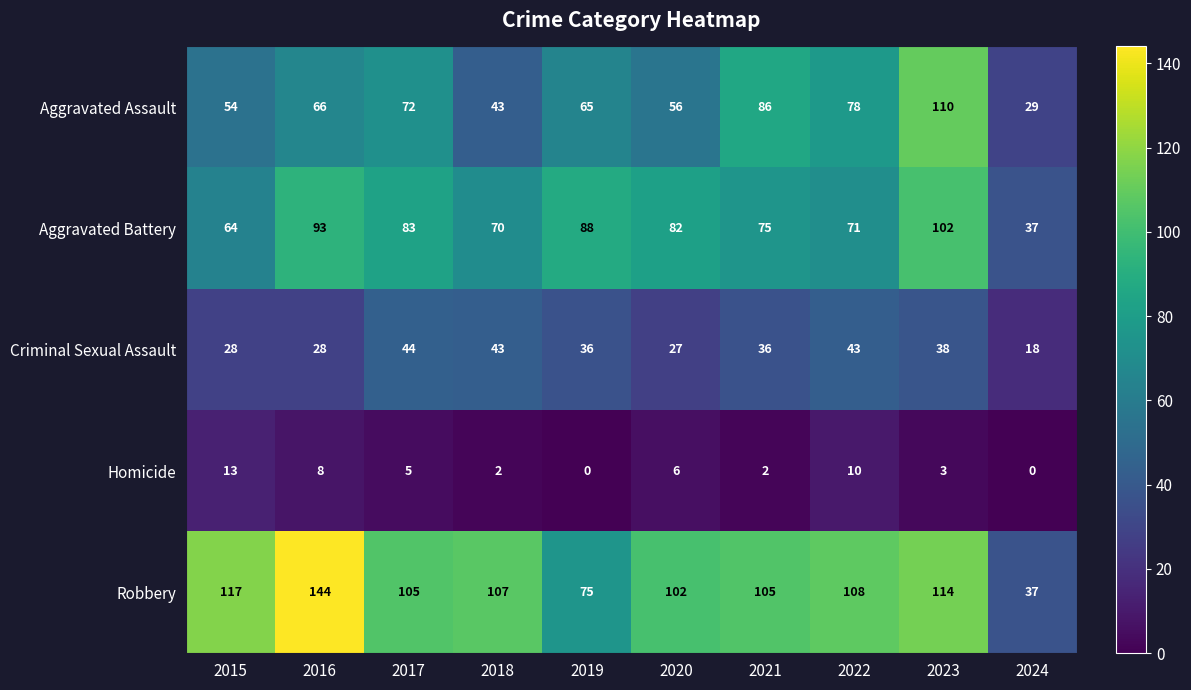

Which category has the highest value in the Aggravated Battery series?

2023